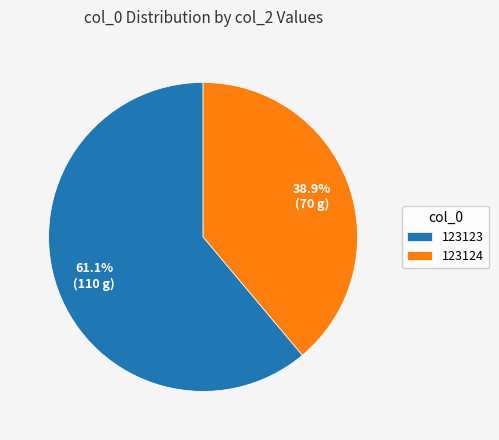

Rank the categories by value from lowest to highest.

123124, 123123